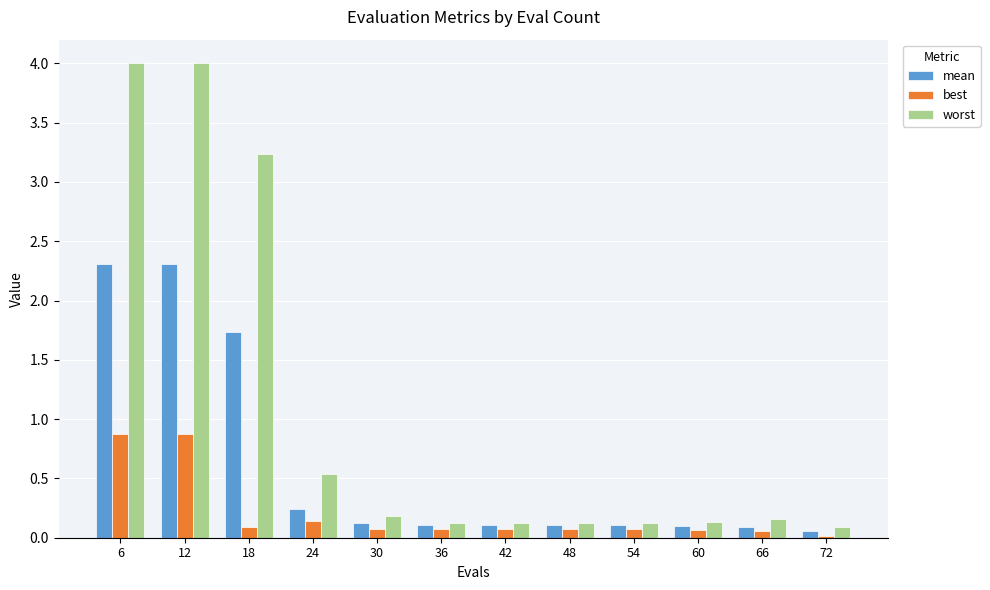

Between 24 and 42, which series saw the biggest shift?

worst